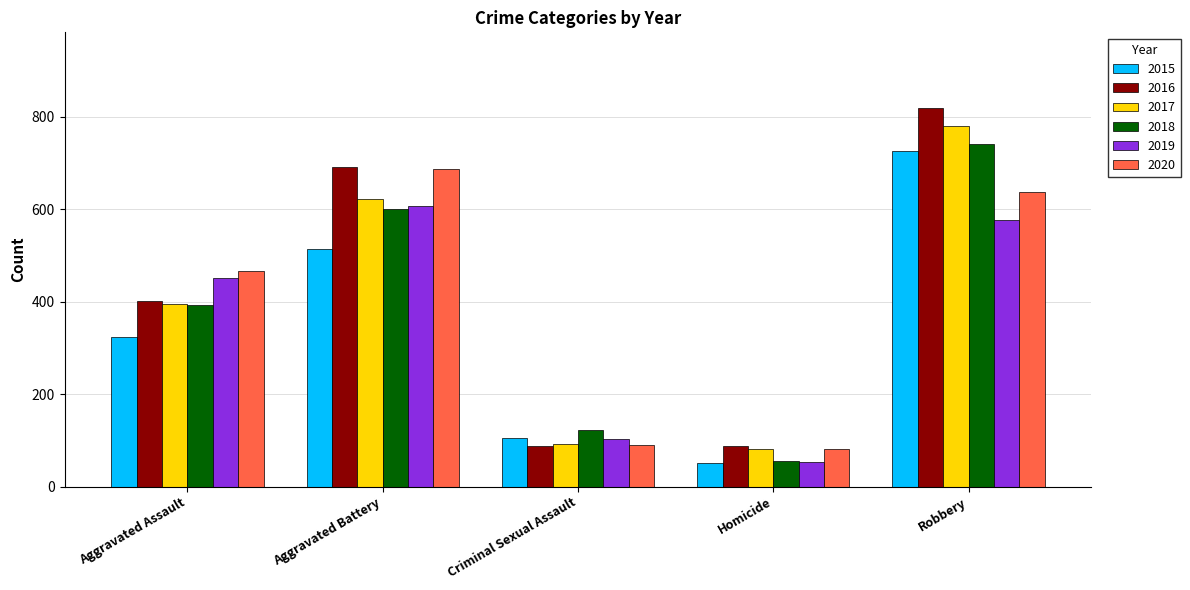

Where is 2016 nearest to the value 453?

Aggravated Assault